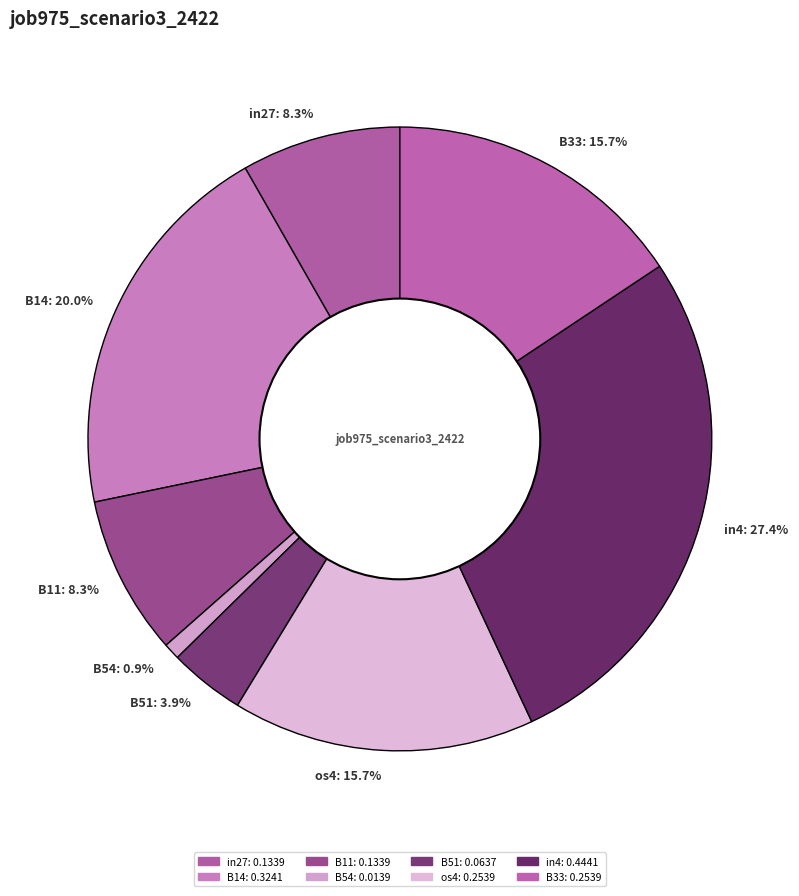

Which slice is the largest?

in4